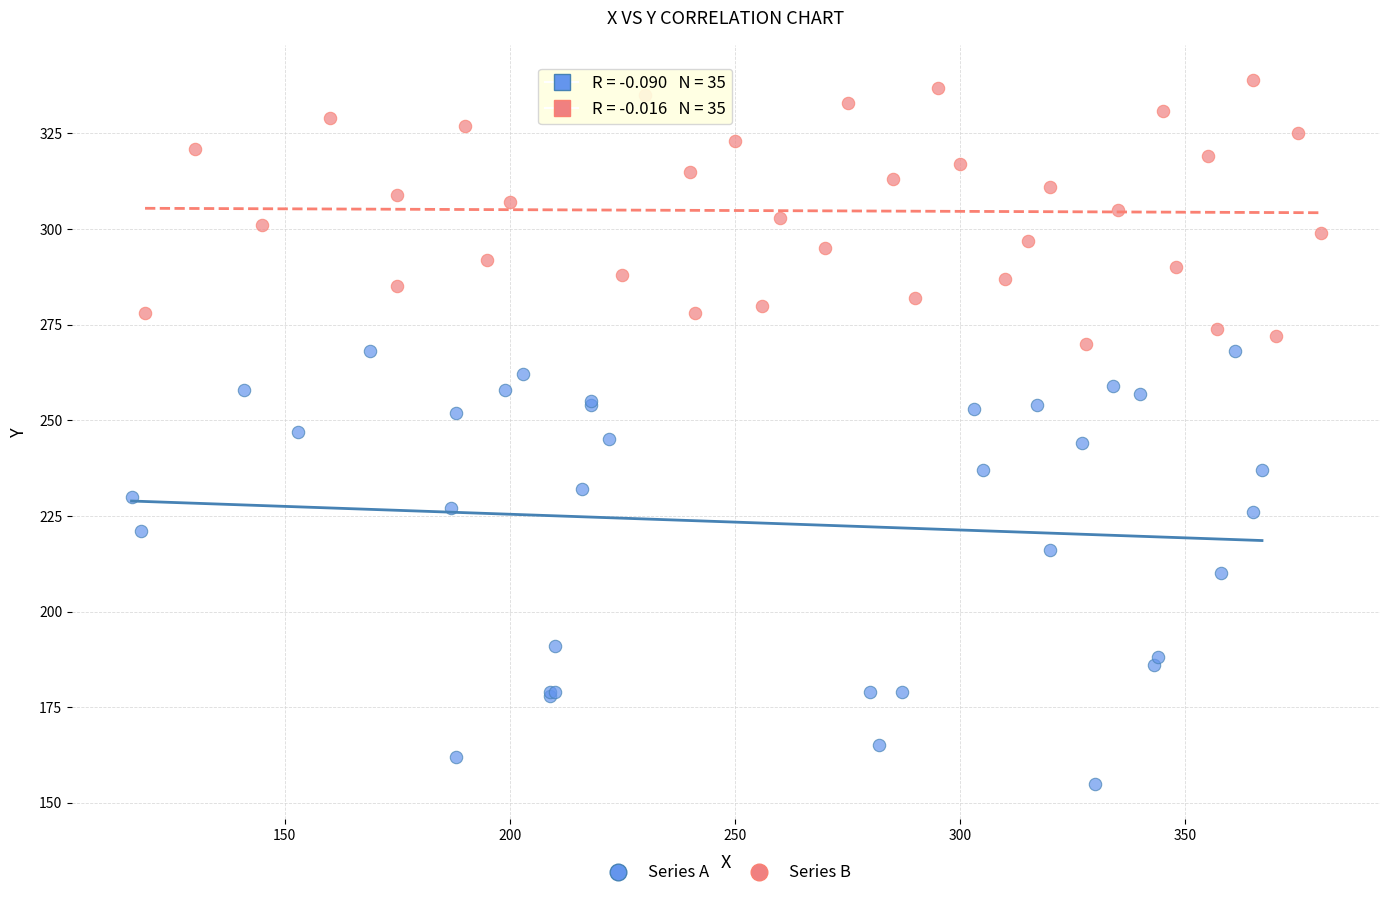

What are all the series names shown in the legend?

Series A, Series B